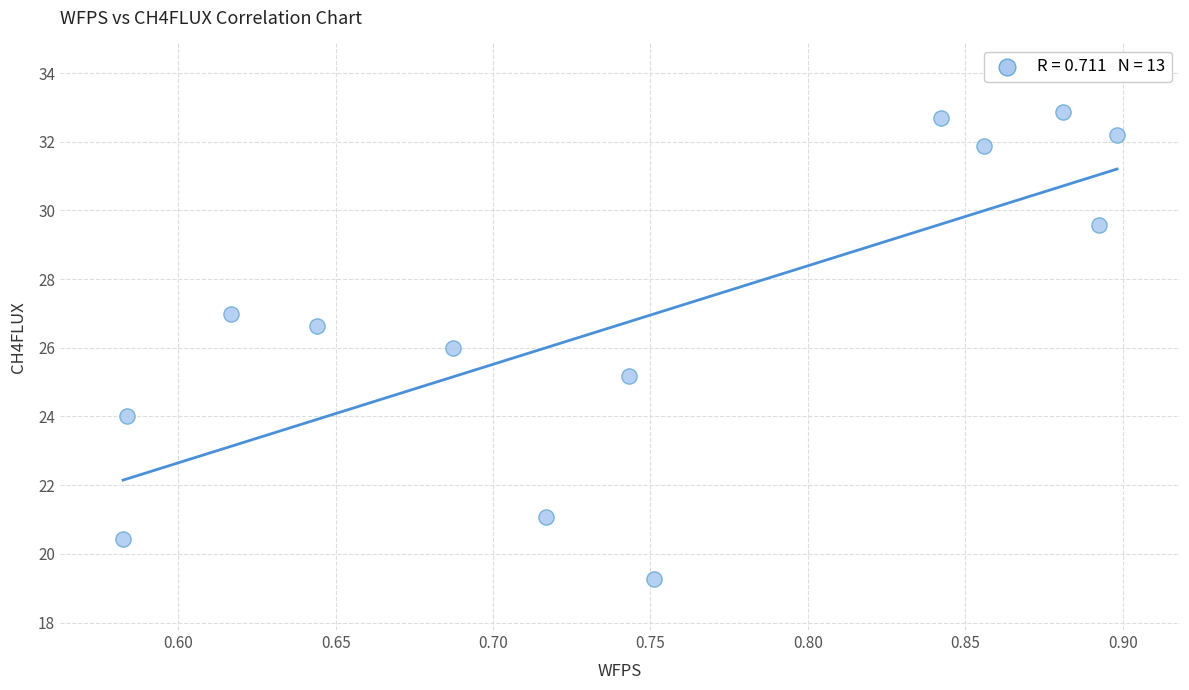

What is the range of X values (max minus min)?

0.3